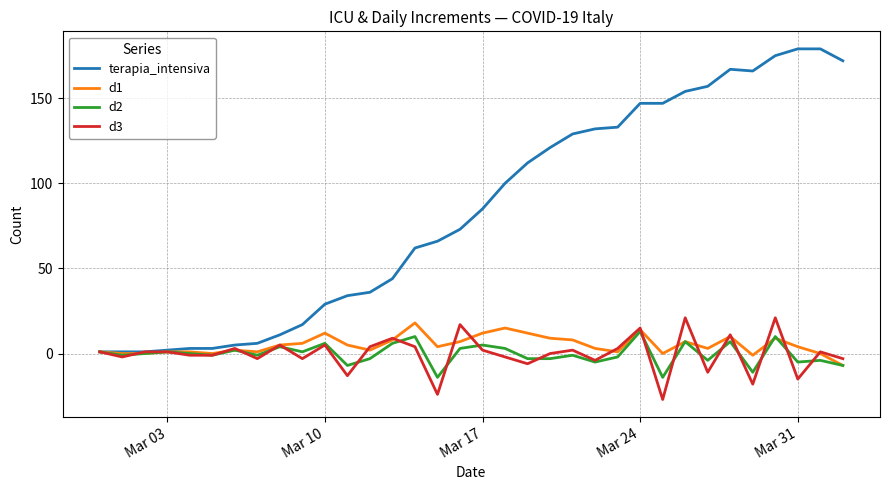

What is the greatest value displayed?

179